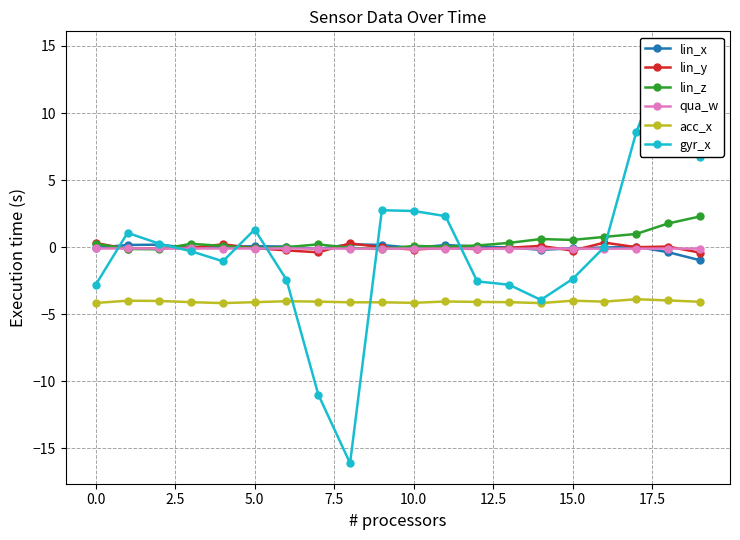

What is the sum of the lin_x values at 5.0 and 17.5?

0.1